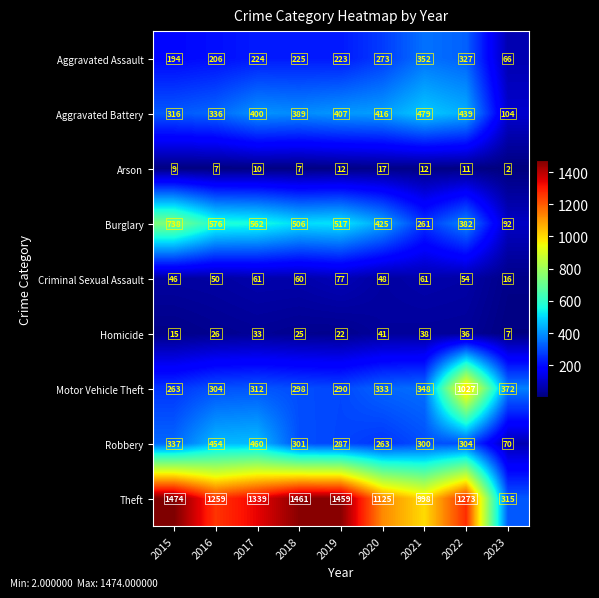

Which series changed the most between 2016 and 2018?

Theft